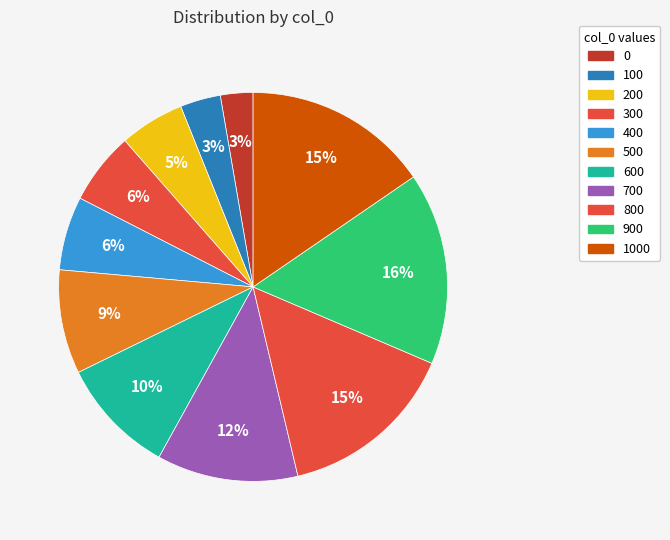

How many segments does this pie chart have?

11